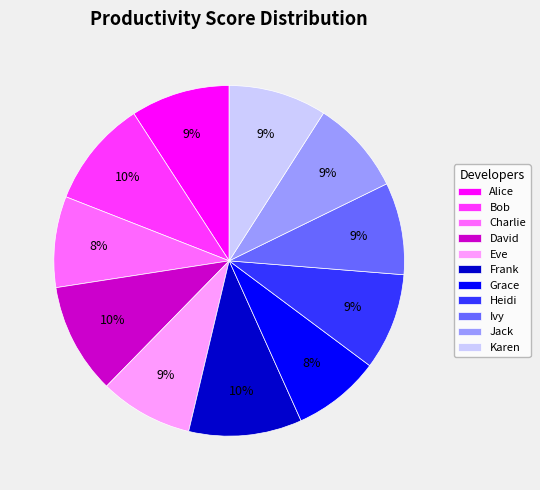

Is it true that Jack is 9% of the pie?

True